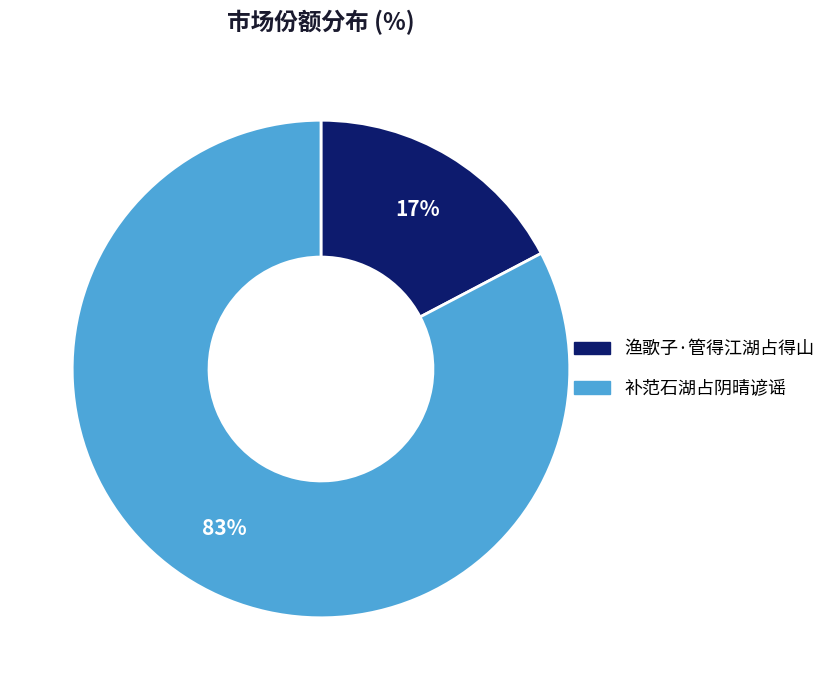

Do 渔歌子·管得江湖占得山 and 补范石湖占阴晴谚谣 together represent more than half of the pie?

Yes